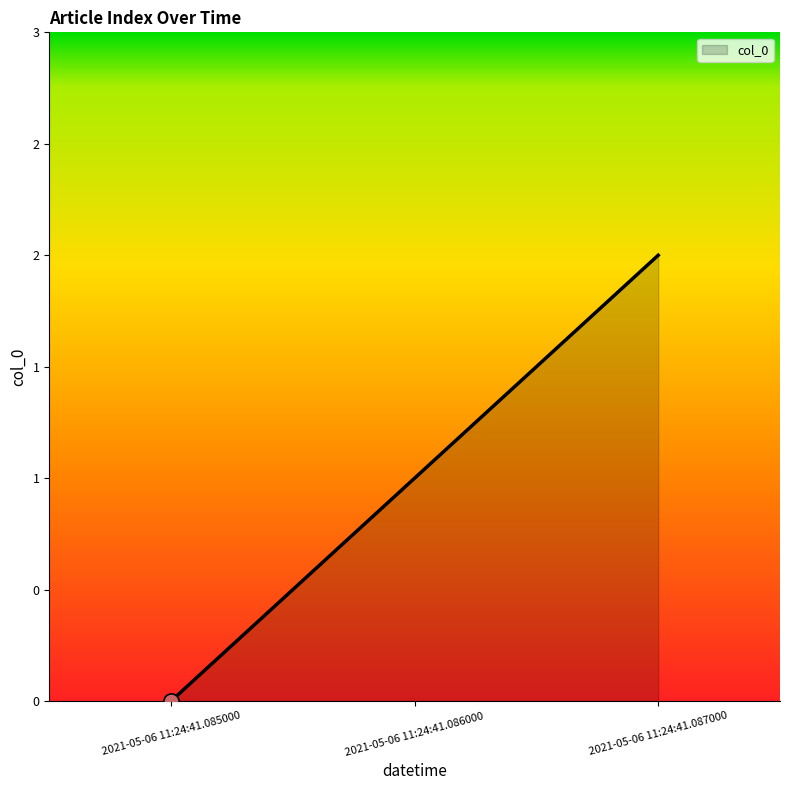

Which has a higher value, 2021-05-06 11:24:41.085000 or 2021-05-06 11:24:41.086000?

2021-05-06 11:24:41.086000